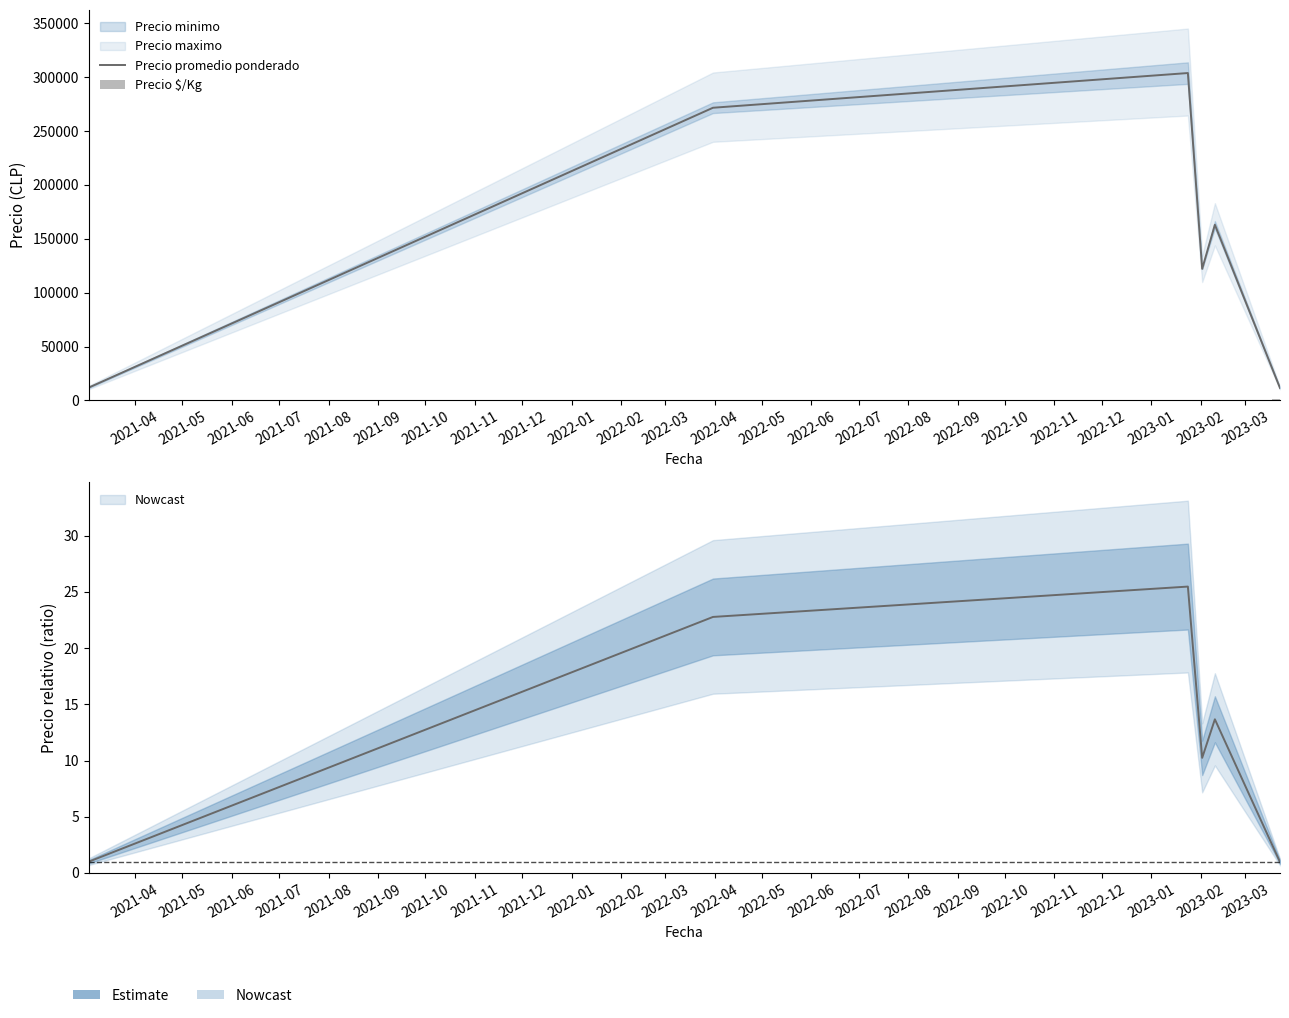

The Precio $/Kg series shows 1051.6 at 2023-02. True or false?

False